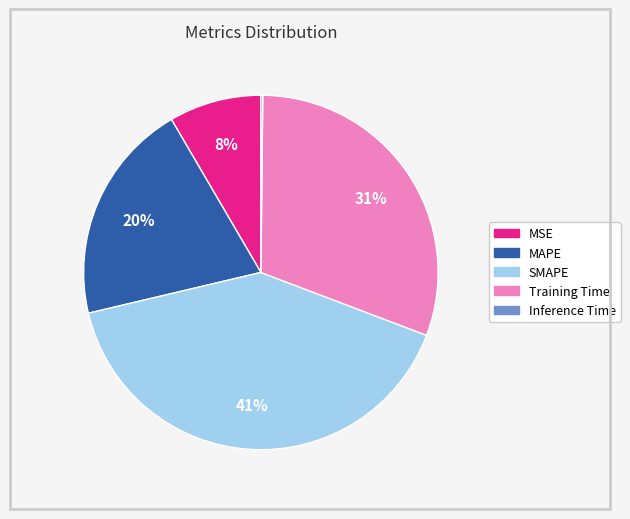

To the nearest percent, what is the average slice percentage?

20%